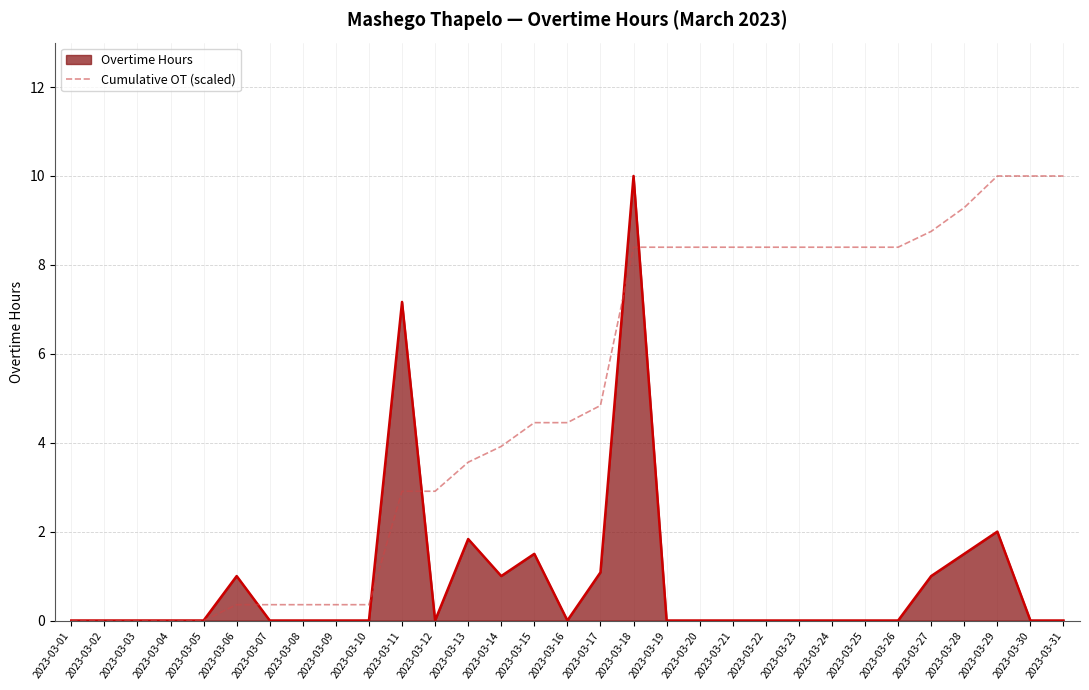

What is the total value across all series at 2023-03-13?

5.4